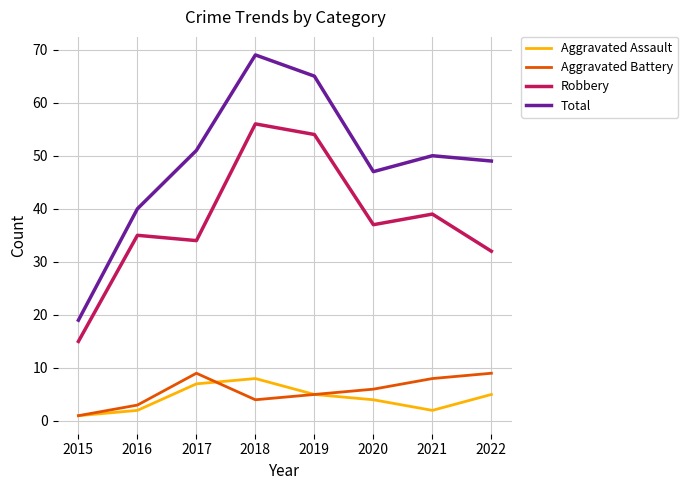

What are all the series names shown in the legend?

Aggravated Assault, Aggravated Battery, Robbery, Total